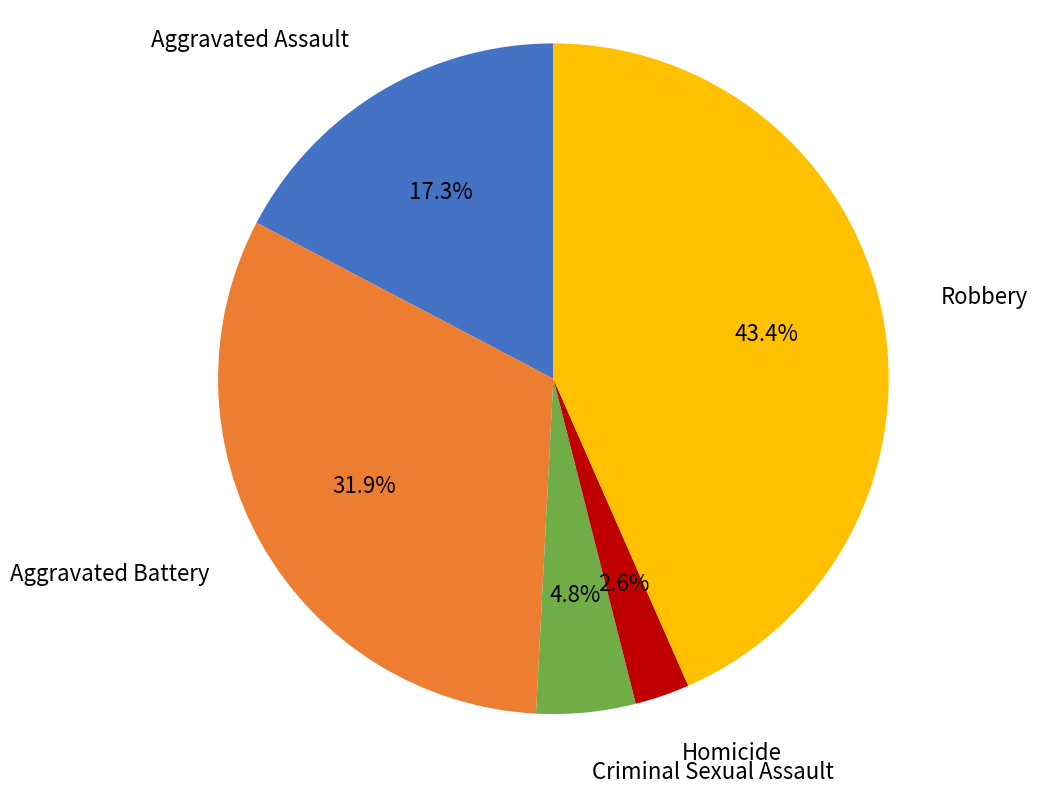

To the nearest percent, what is the average slice percentage?

20%